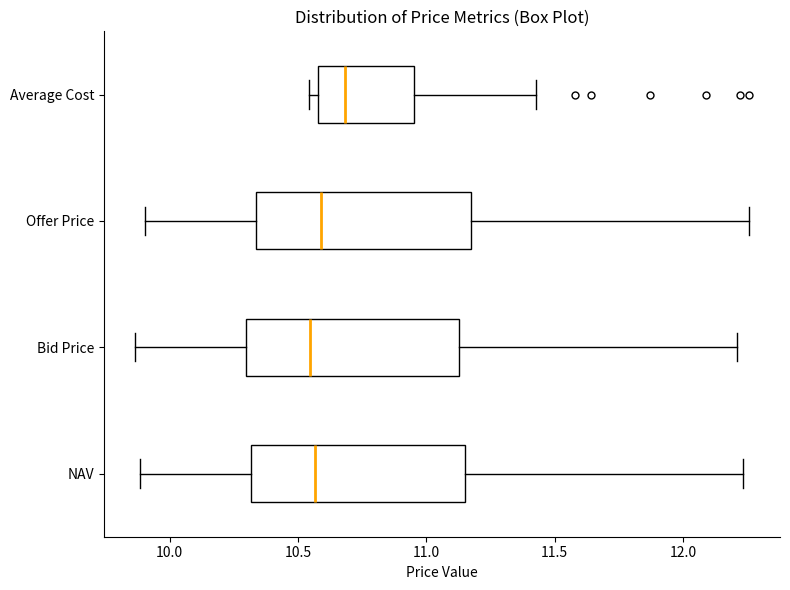

Reading bottom to top, transcribe this box plot: for each box, give where its median line is, the range the box spans, and where its two whiskers end, as read against the x-axis. The values are not printed on the chart, so give them approximately, as read against the axis.

NAV: median 10.55, box 10.30 to 11.15, whiskers 9.90 to 12.25
Bid Price: median 10.55, box 10.30 to 11.15, whiskers 9.85 to 12.20
Offer Price: median 10.60, box 10.35 to 11.15, whiskers 9.90 to 12.25
Average Cost: median 10.70, box 10.60 to 10.95, whiskers 10.55 to 11.45